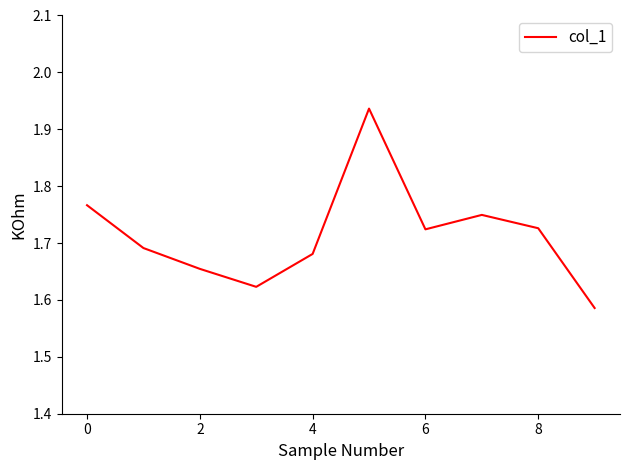

What is the difference between the second highest and minimum values?

0.2